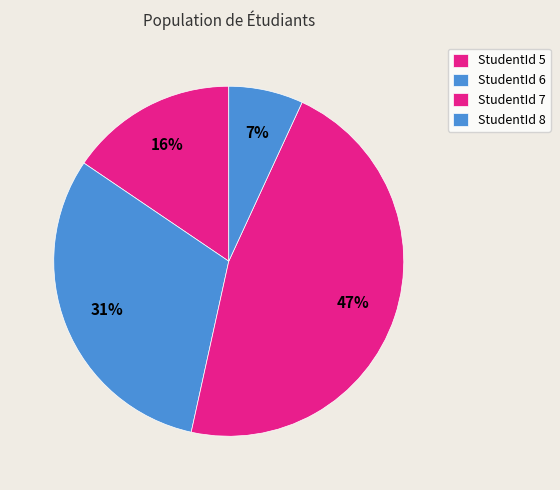

How many segments does this pie chart have?

4